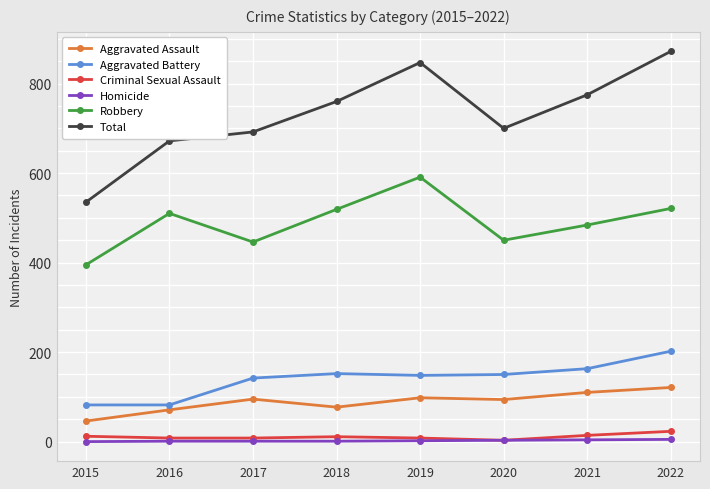

The value of Aggravated Battery at 2020 is 231. True or false?

False